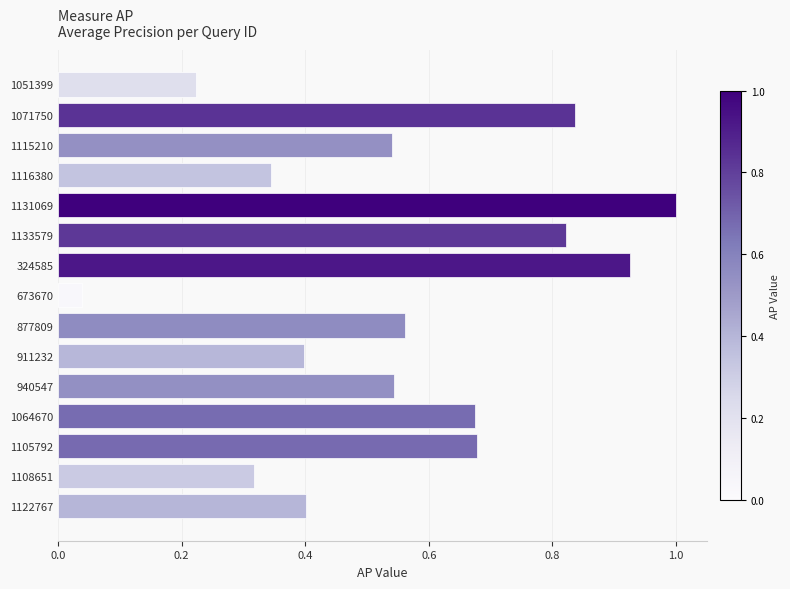

What is the greatest value displayed?

1.0